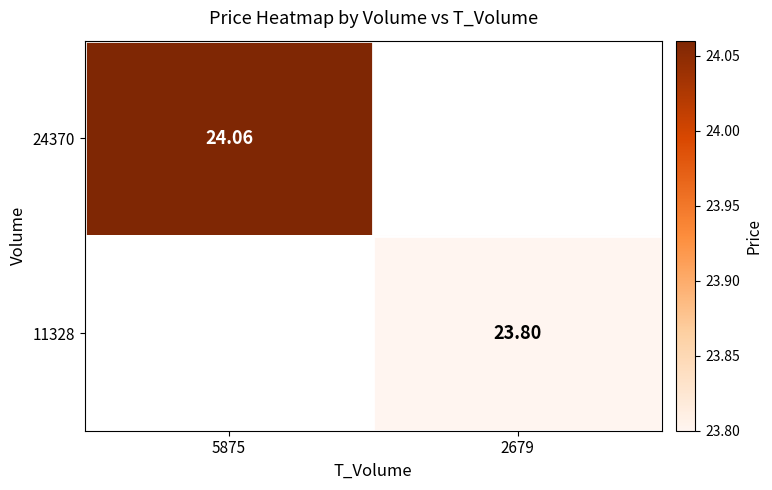

At which label is 24370 closest to 24?

5875